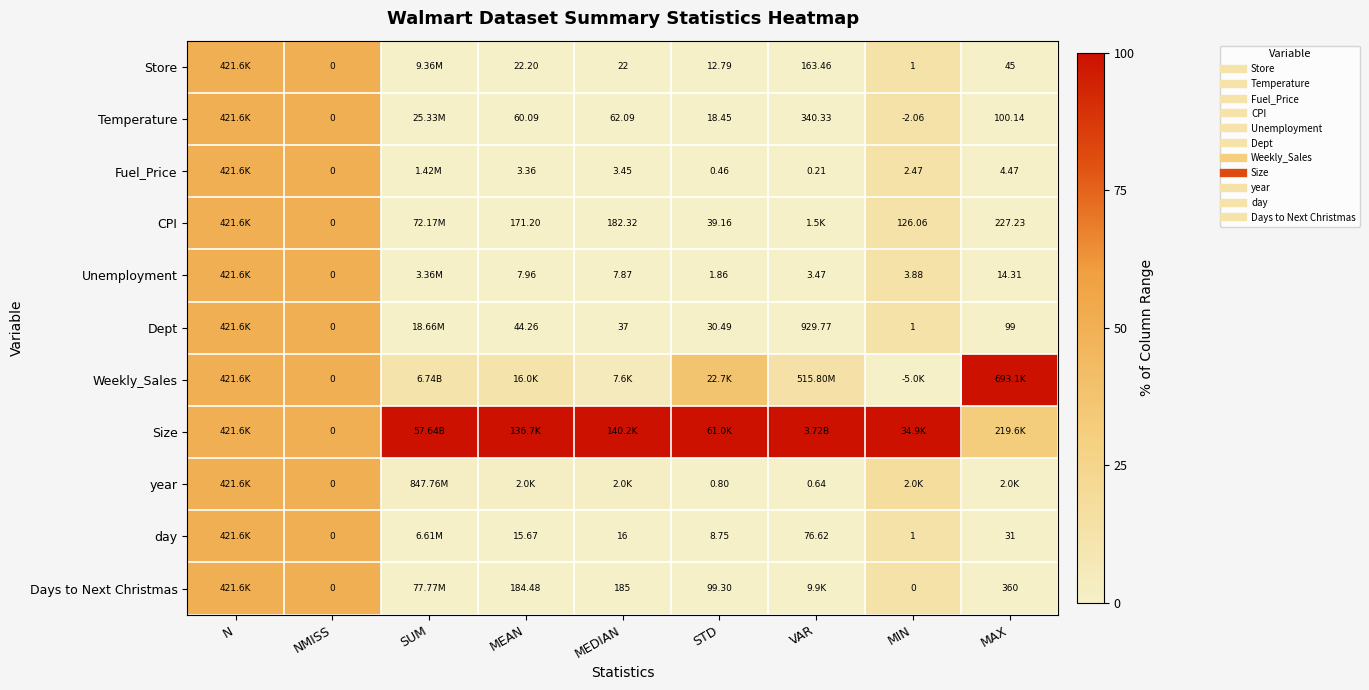

How many positive values does the Weekly_Sales series have?

8